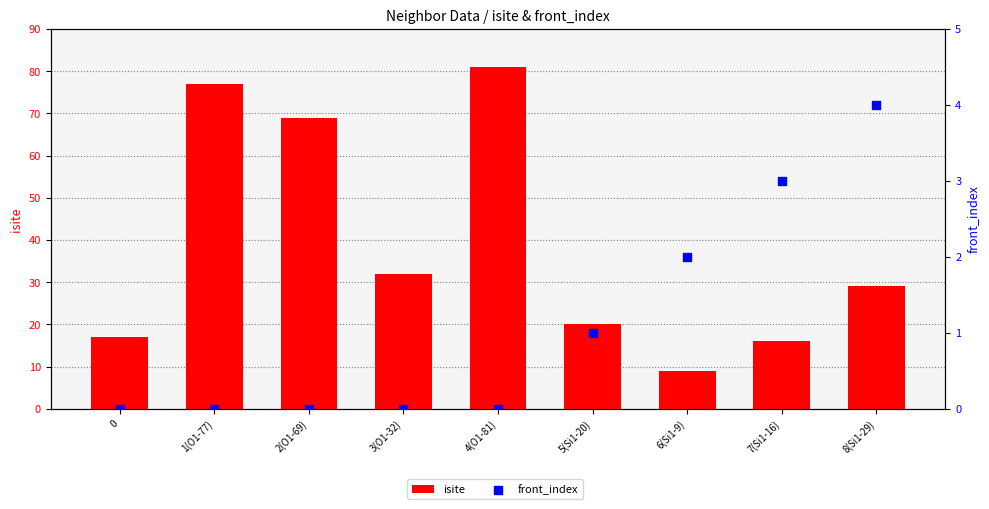

What are all the series names shown in the legend?

isite, front_index